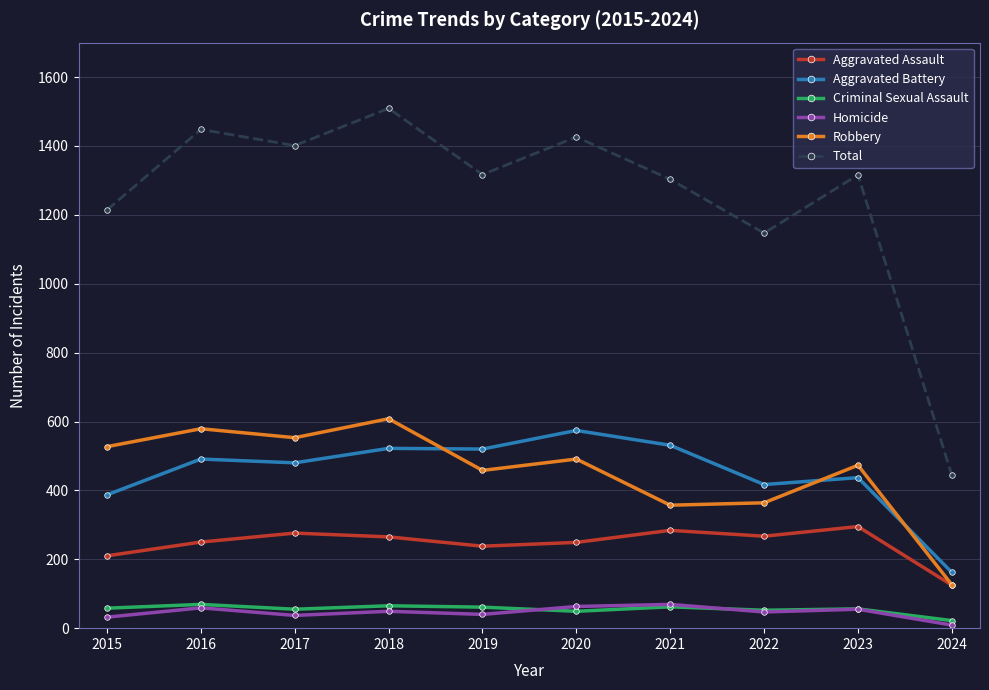

At 2015, list the series in order from largest to smallest.

Total, Robbery, Aggravated Battery, Aggravated Assault, Criminal Sexual Assault, Homicide